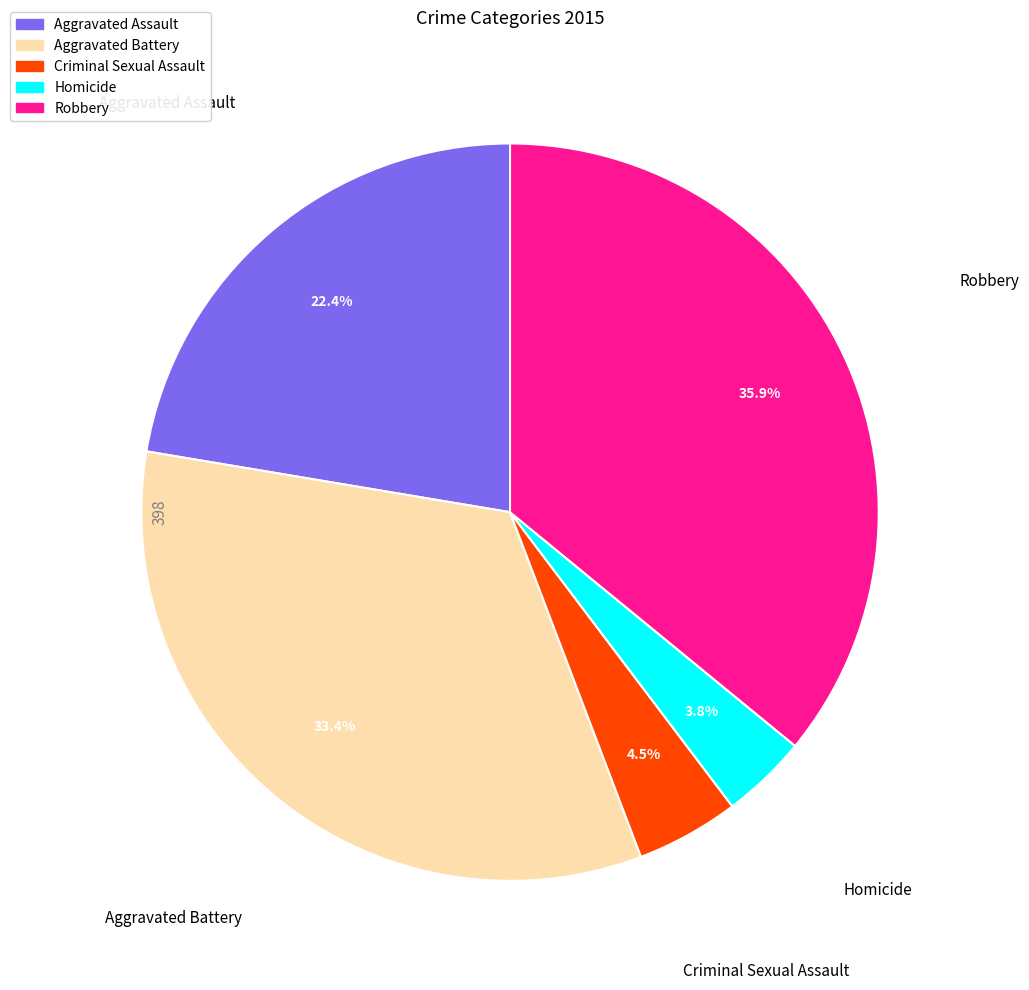

How many slices are in this pie chart?

5